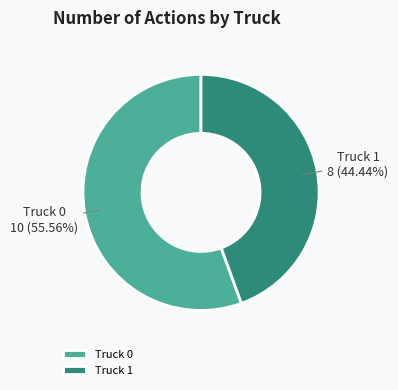

What is the ratio of the value at Truck 1 to the value at Truck 0?

0.8